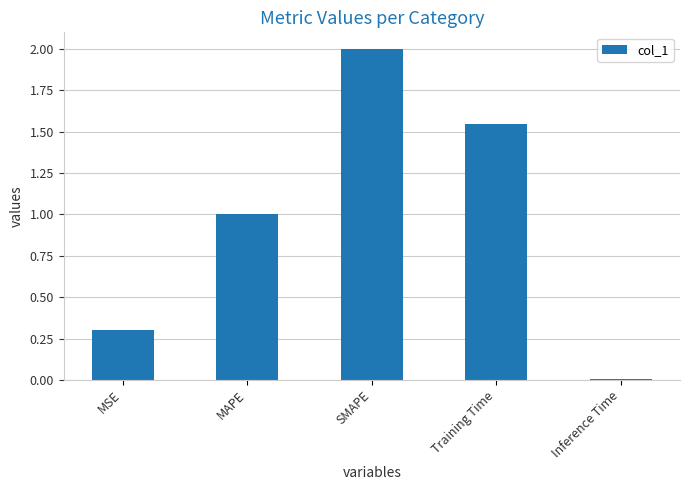

What is the difference between the maximum and second lowest values?

1.7